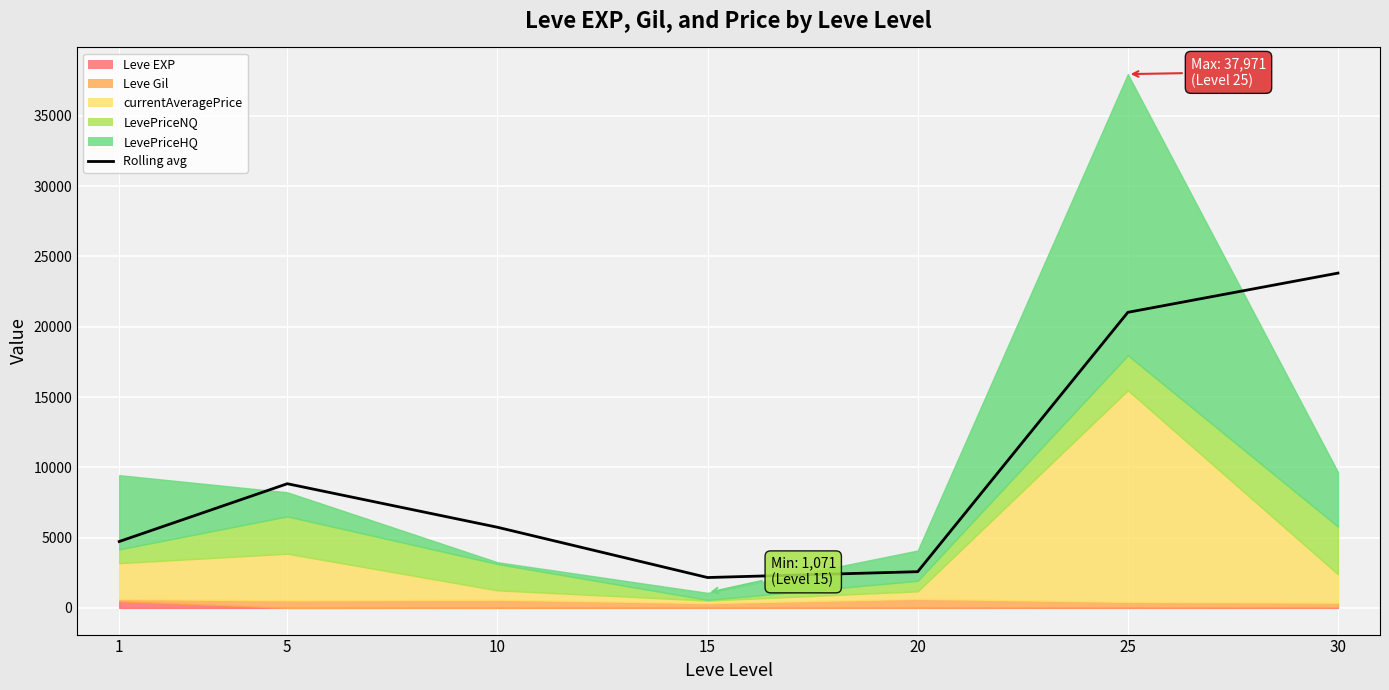

What is the value of the 3rd point from the left?

5736.5